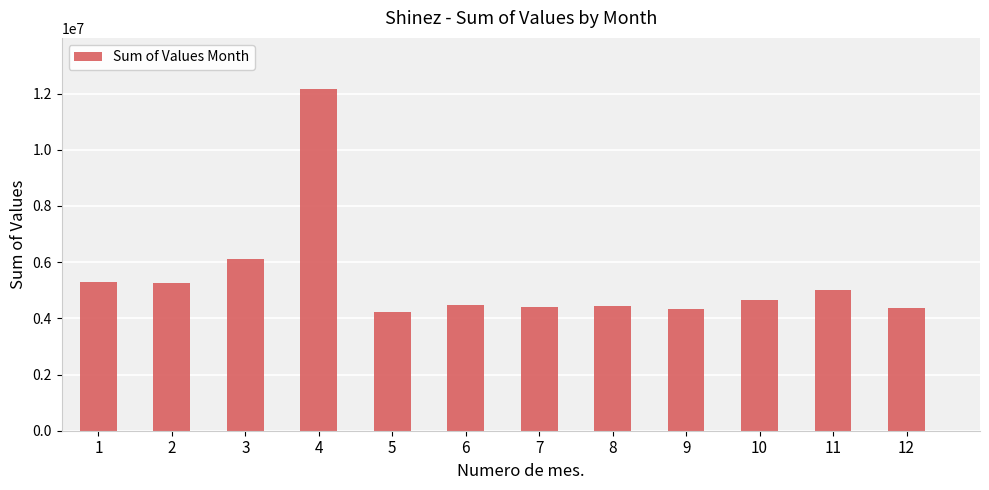

What is the value of the 11th bar from the left?

4992008